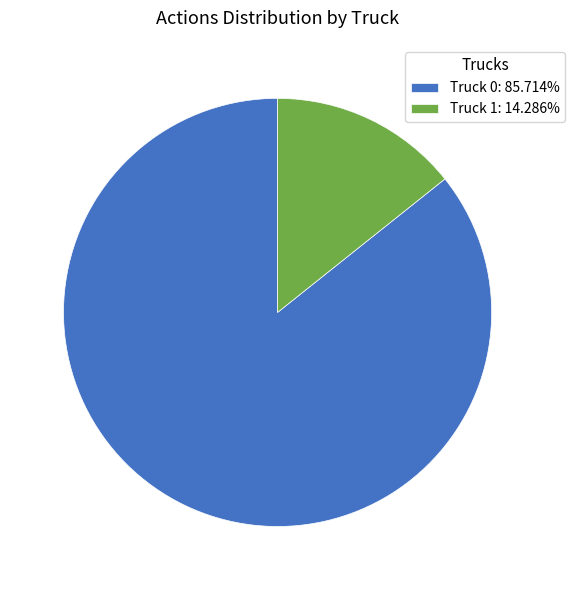

Approximately how many times larger is the value at Truck 0: 85.714% compared to Truck 1: 14.286%?

6.0